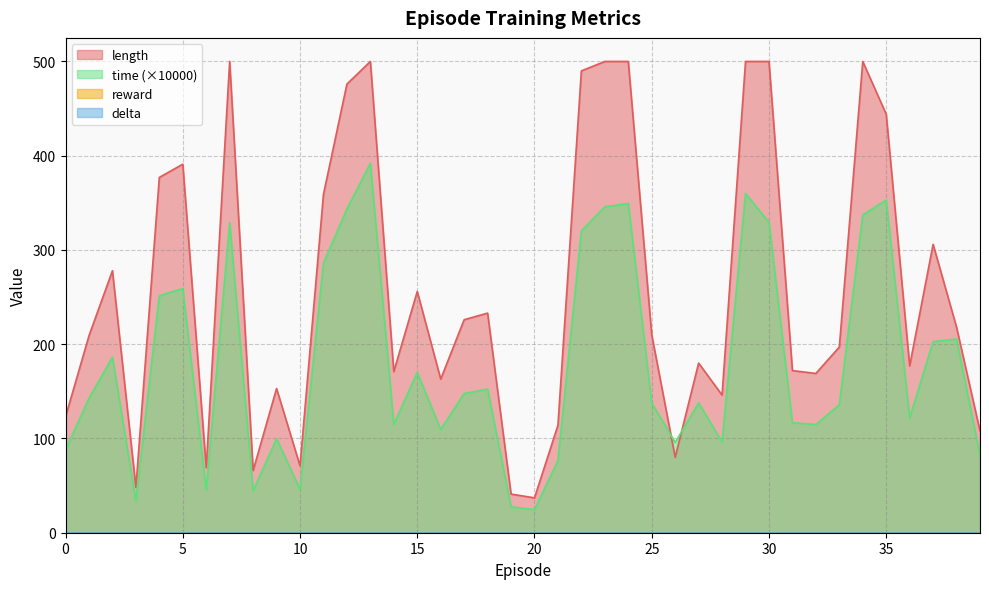

How many lines are shown in the chart?

4